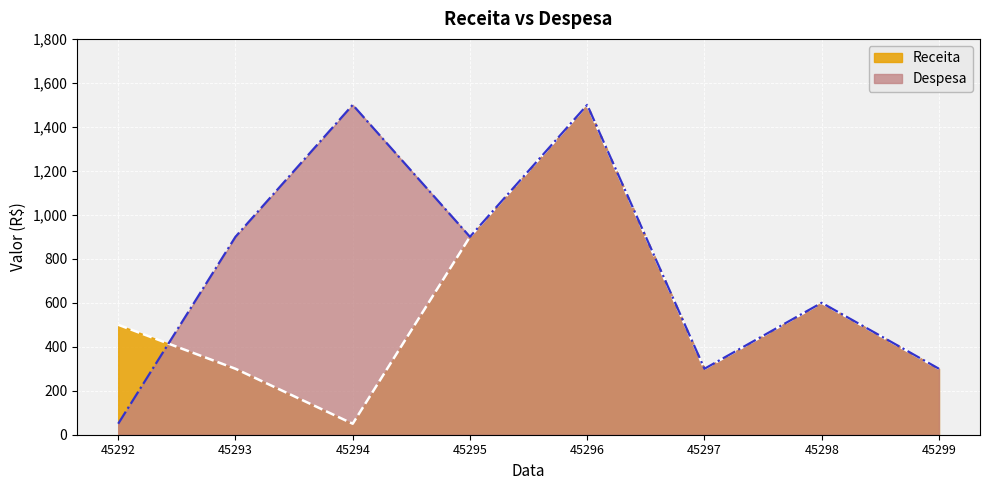

The Receita series shows 2613 at 45296. True or false?

False